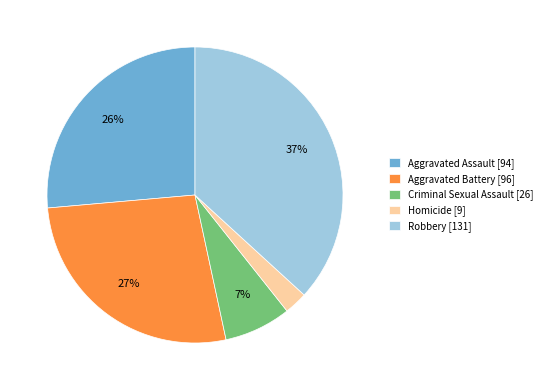

Do Criminal Sexual Assault and Aggravated Battery together represent more than half of the pie?

No